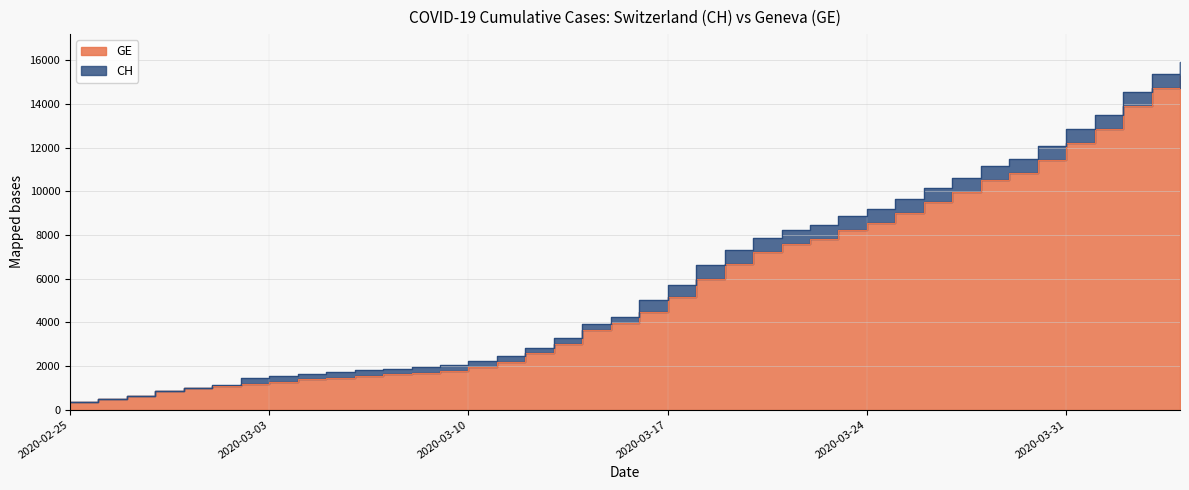

What position from the right is 2020-03-31?

5